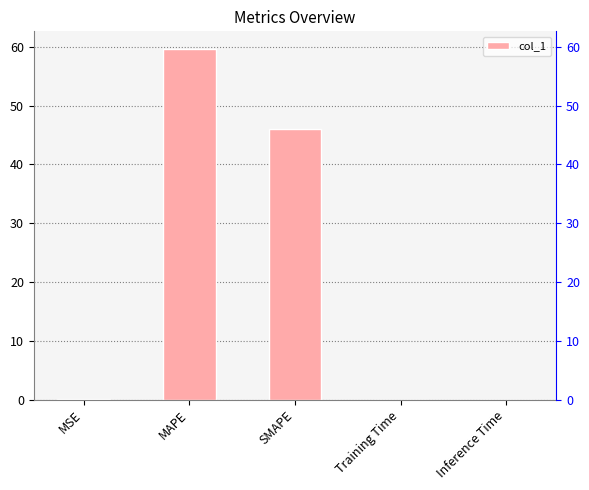

What is the sum of all values?

105.7